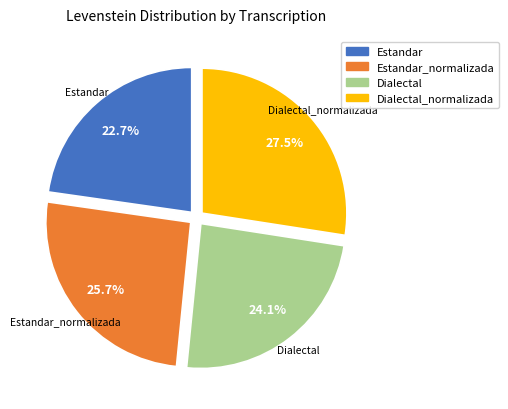

Is there a majority slice in this chart?

No